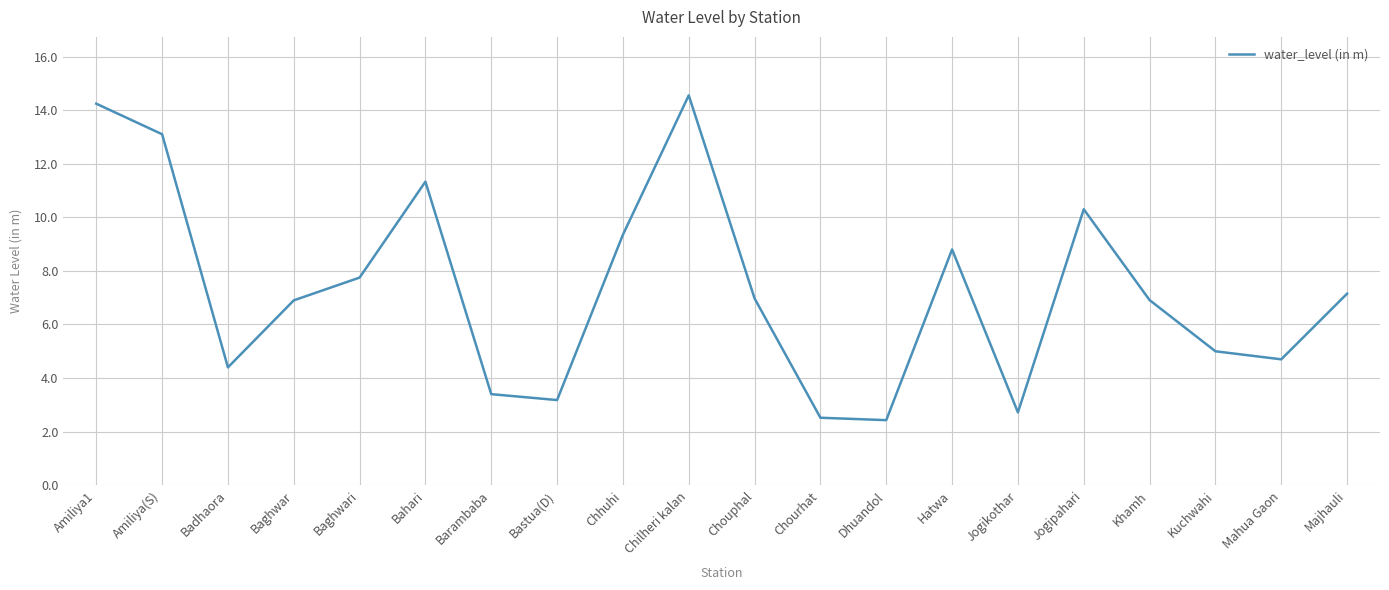

Is this an area chart (filled region under the line)?

No